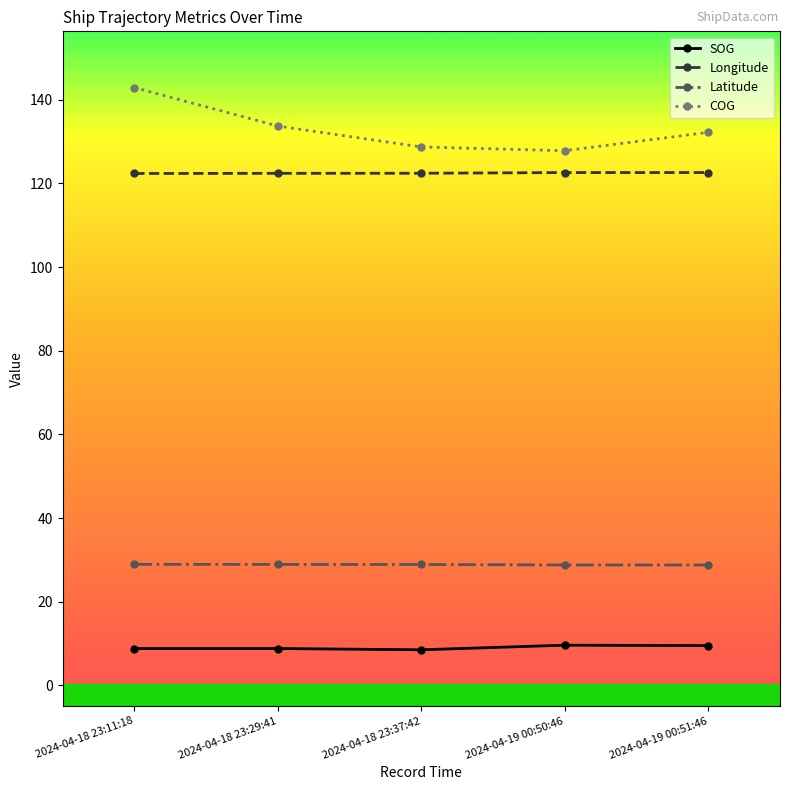

True or false: COG has more than 2 interior local peaks.

False